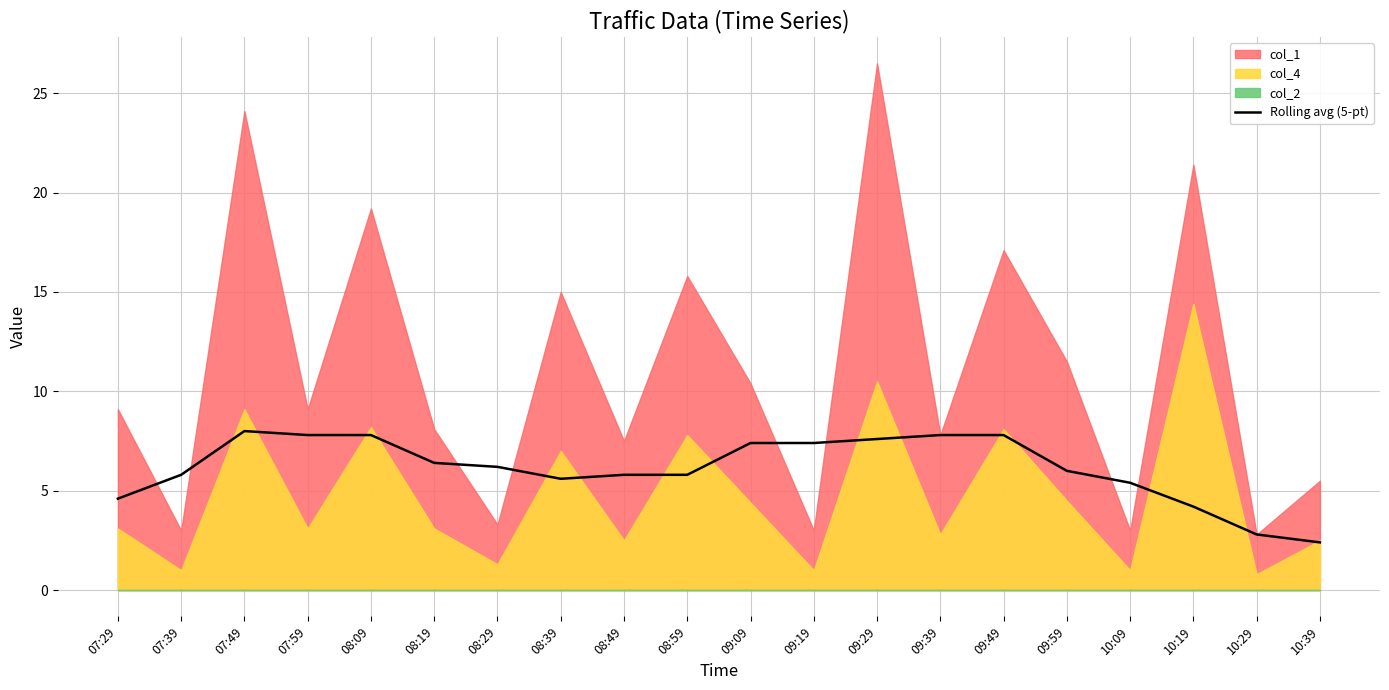

True or false: Rolling avg (5-pt) has a value of 8.3 at 08:39.

False